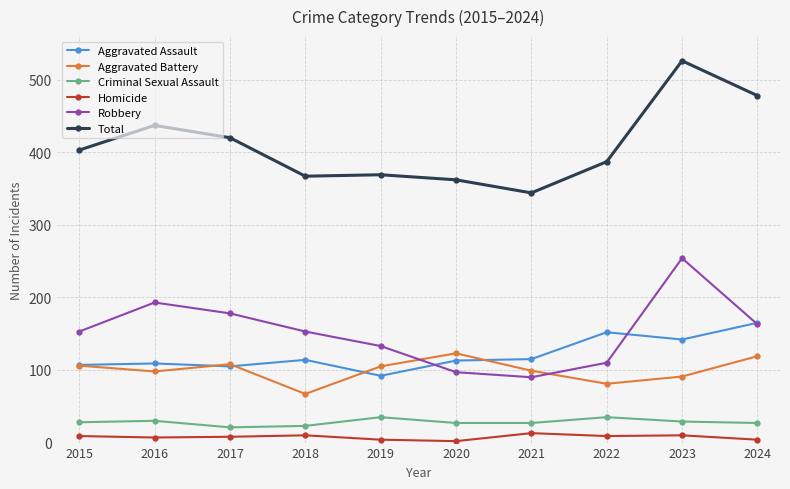

Which series changed the most between 2022 and 2024?

Total